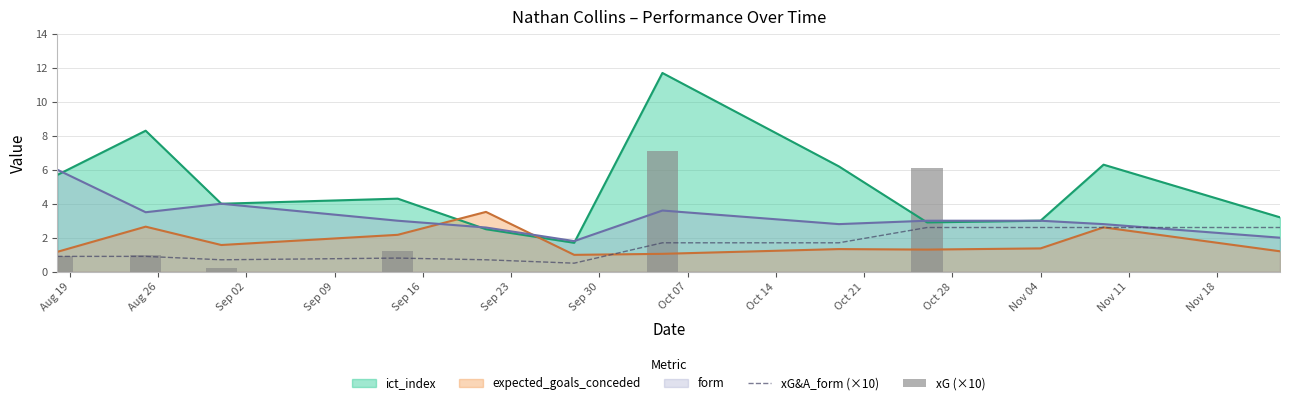

What is the maximum value for expected_goals_conceded?

3.5